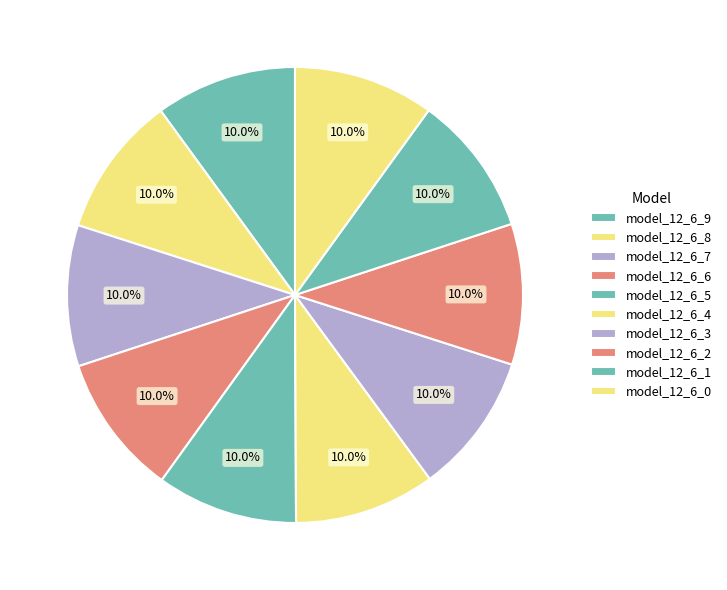

Between model_12_6_2 and model_12_6_9, which is larger?

model_12_6_9